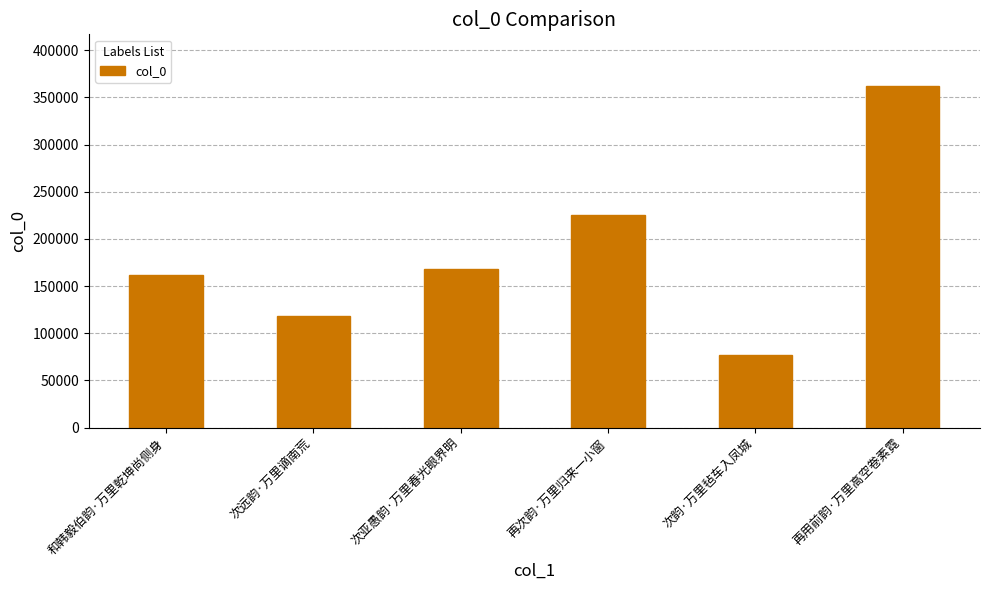

Are the bars horizontal?

No